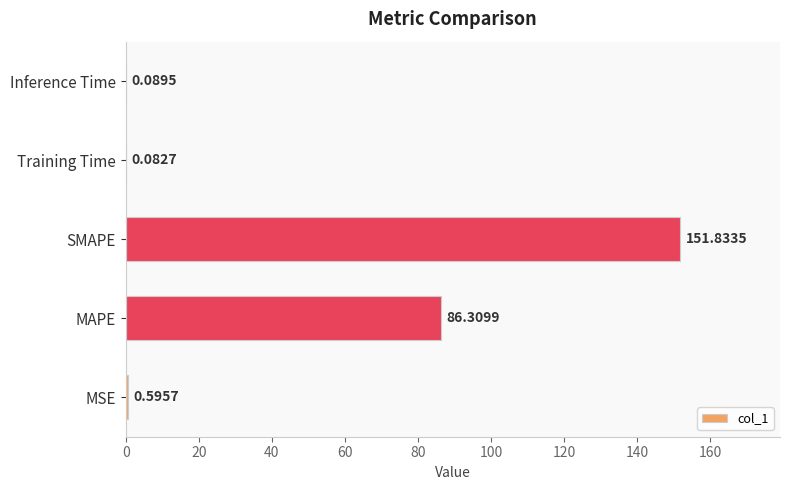

What is the sum of the values at MSE and Inference Time?

0.7